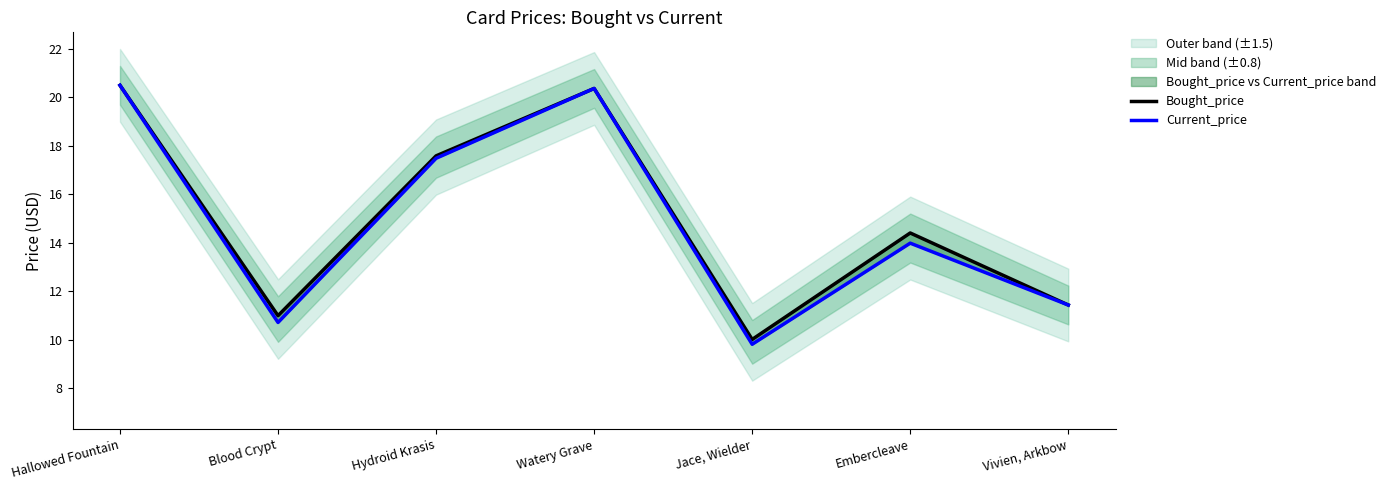

Rank the series by their maximum value, from lowest to highest.

Bought_price, Current_price